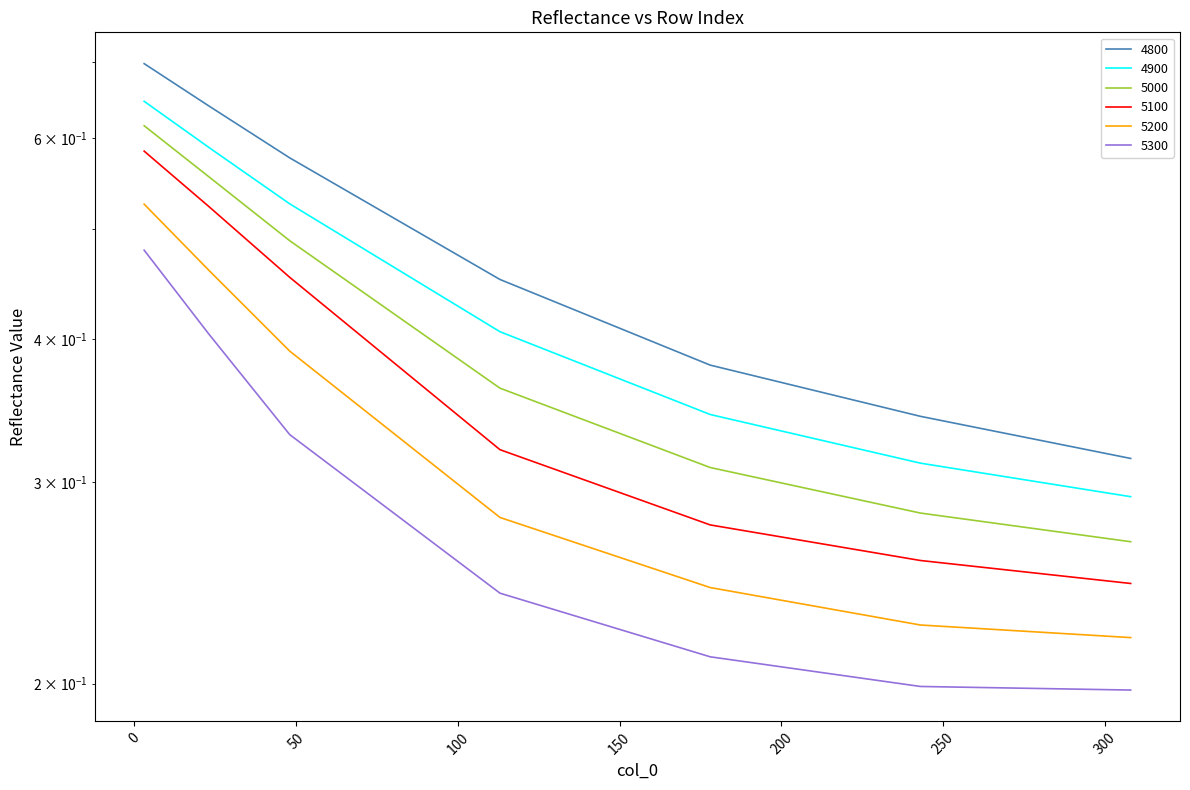

What is the sum of the 5200 values at 48 and 178?

0.6